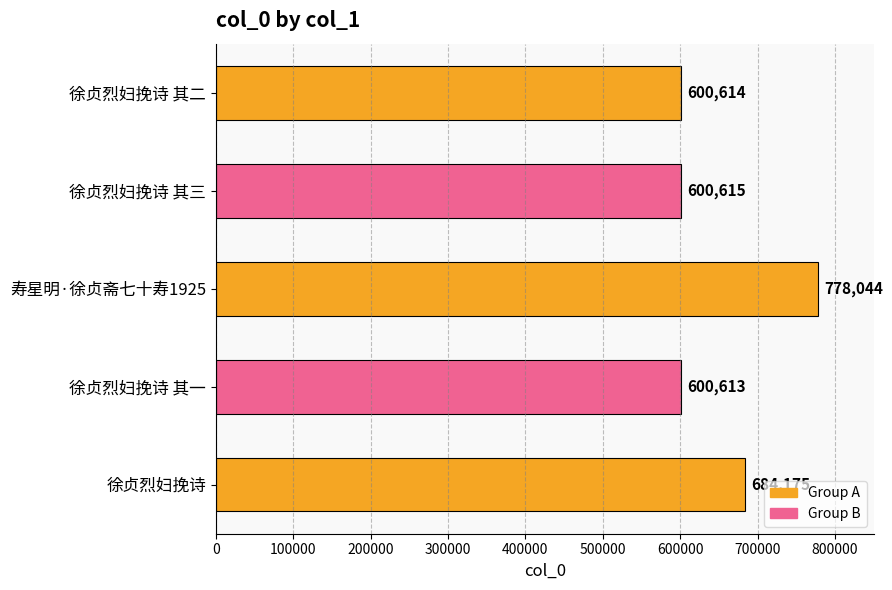

List the labels in order of value, smallest first.

徐贞烈妇挽诗 其一, 徐贞烈妇挽诗 其二, 徐贞烈妇挽诗 其三, 徐贞烈妇挽诗, 寿星明·徐贞斋七十寿1925